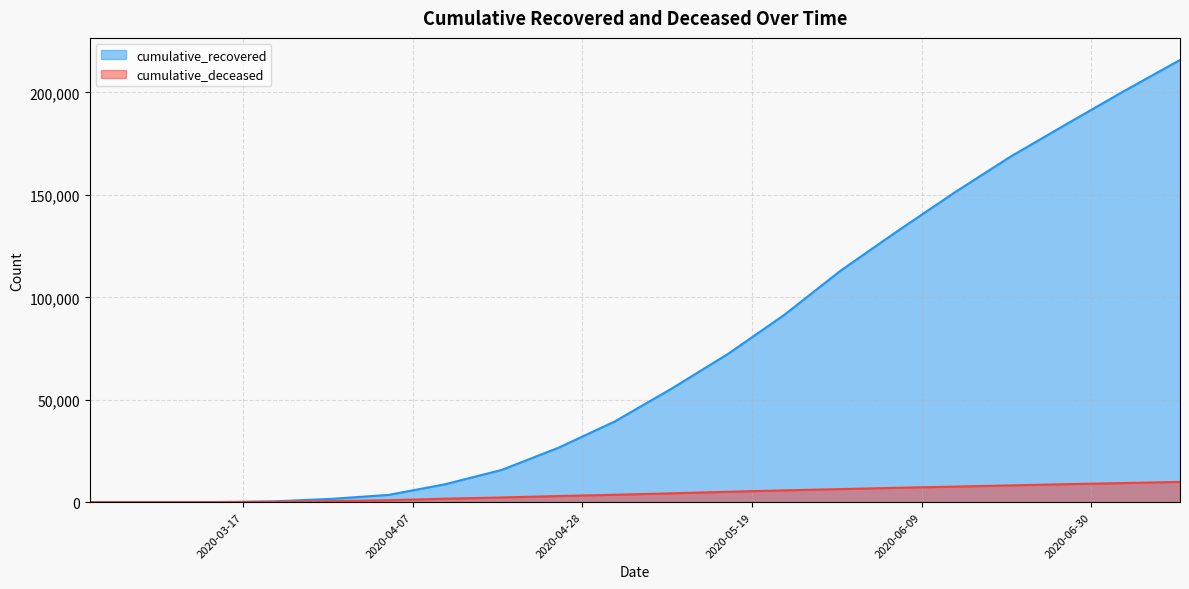

What is the difference between the second highest and second lowest values in the cumulative_deceased series?

9324